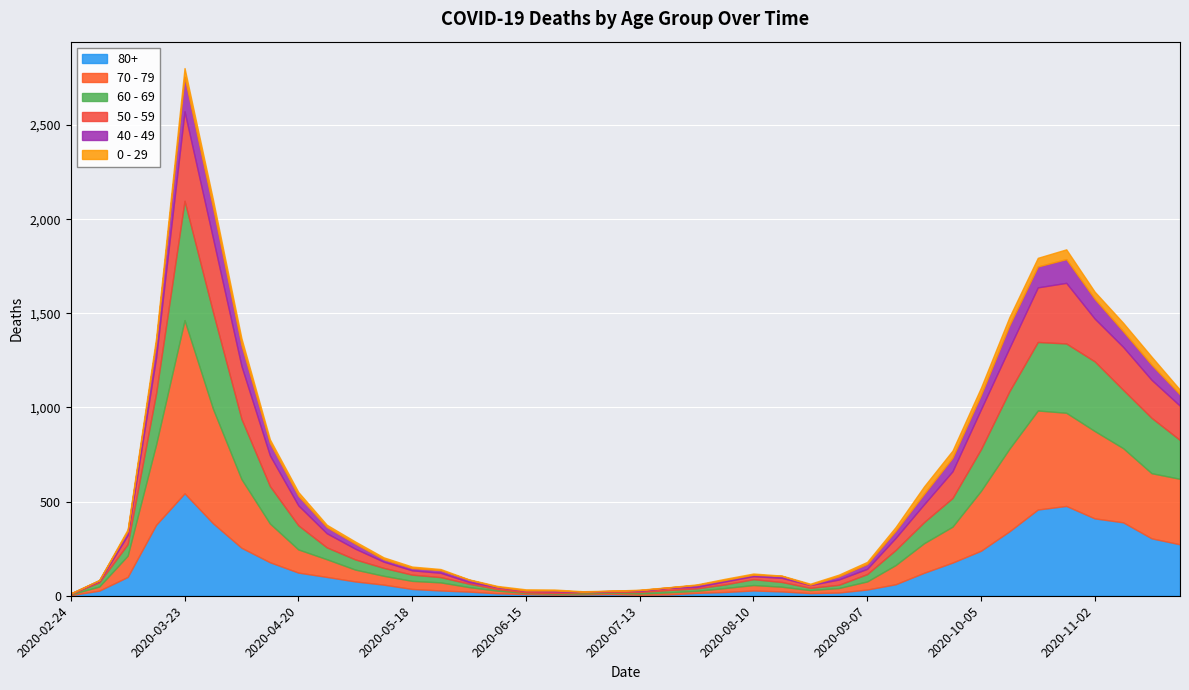

What is the value of the 80+ point at the 23rd from the left?

15